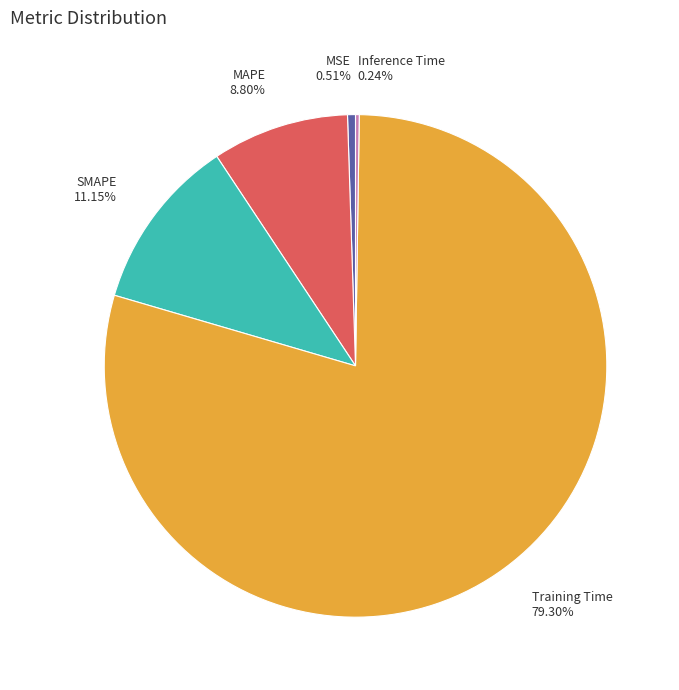

To the nearest percent, what is the average slice percentage?

20%